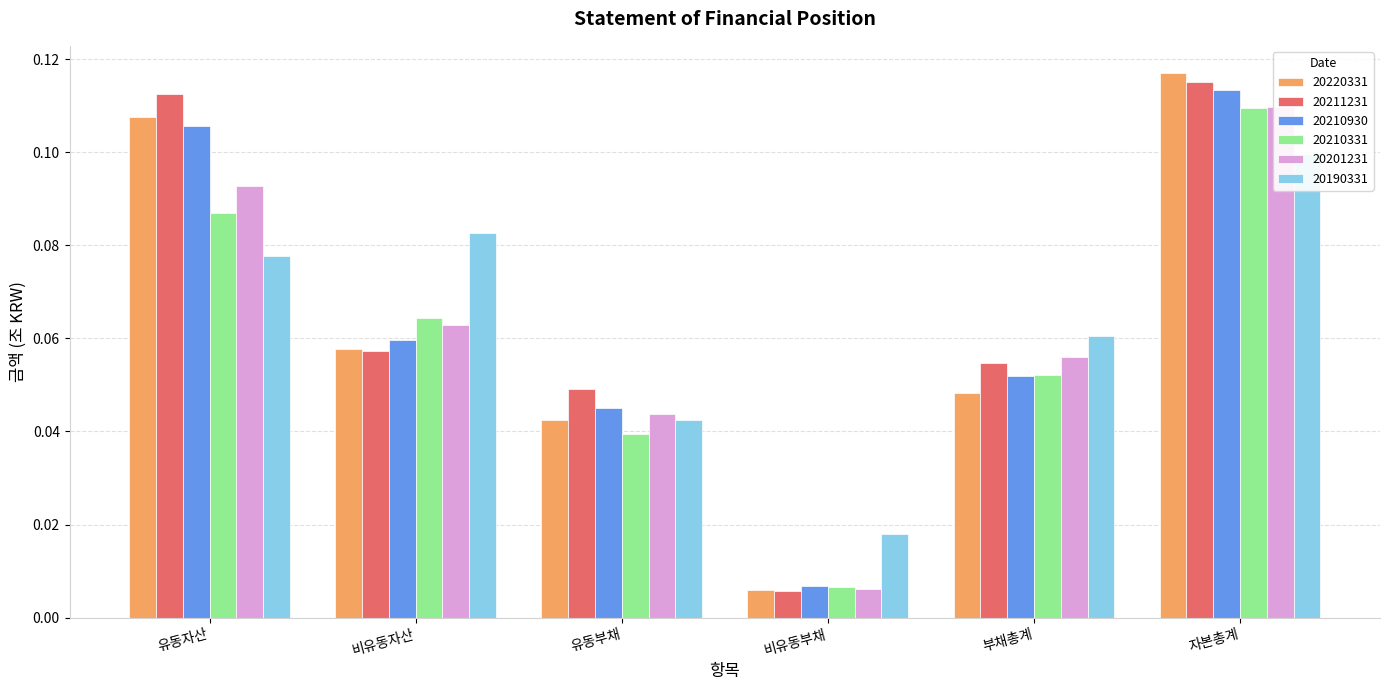

Is the value of 20190331 at 비유동부채 greater than the value of 20201231 at 비유동부채?

Yes